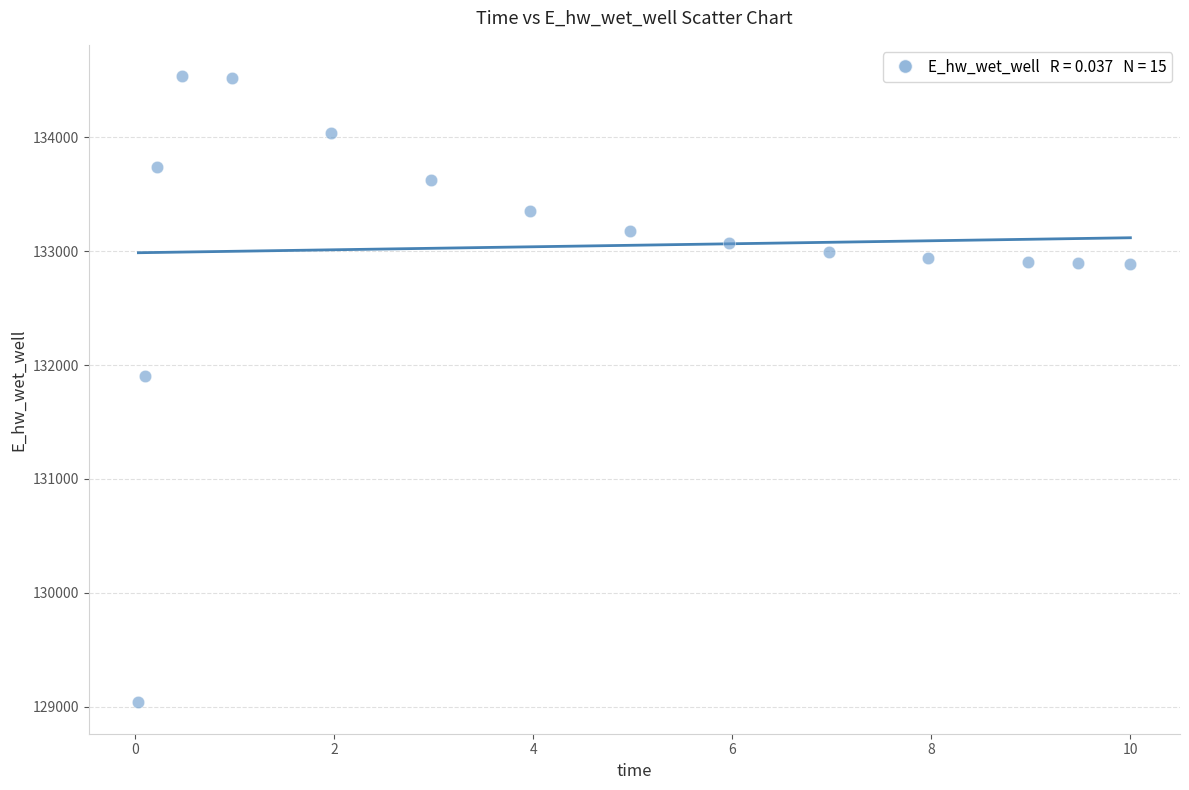

What Y value in the scatter plot is closest to 131787?

131907.2